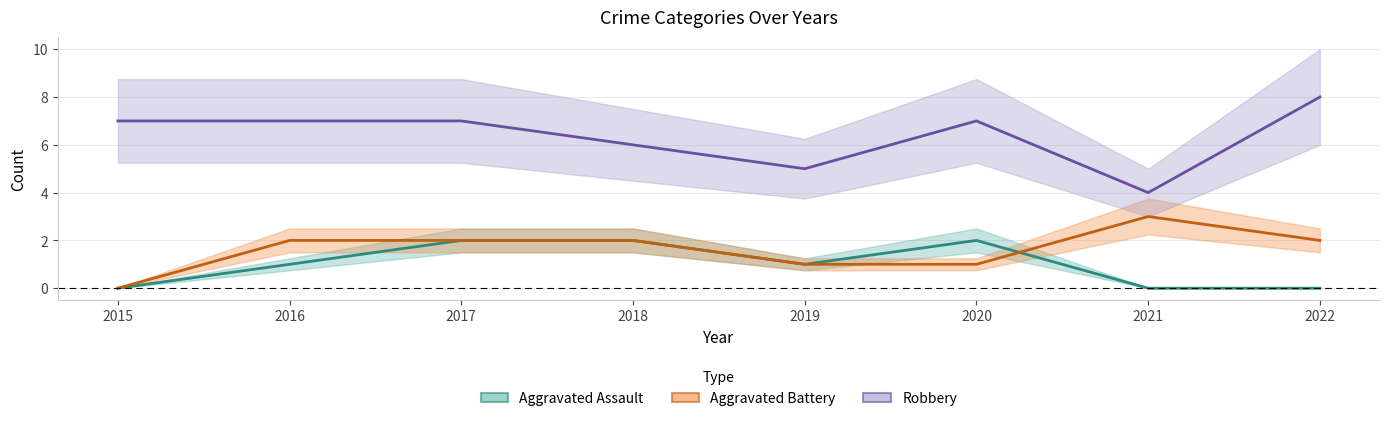

Which label corresponds to the largest value in the chart?

2022